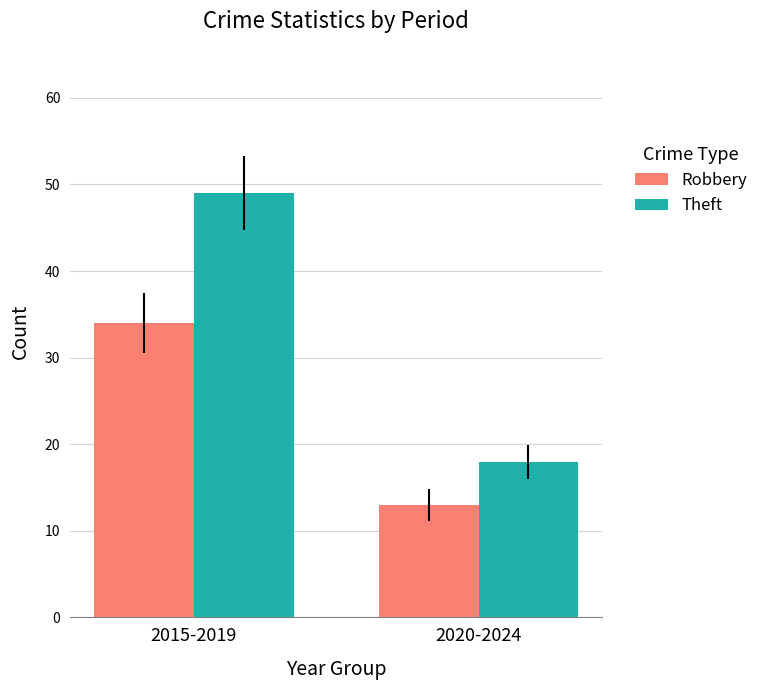

Which category has the lowest value across all series?

2020-2024